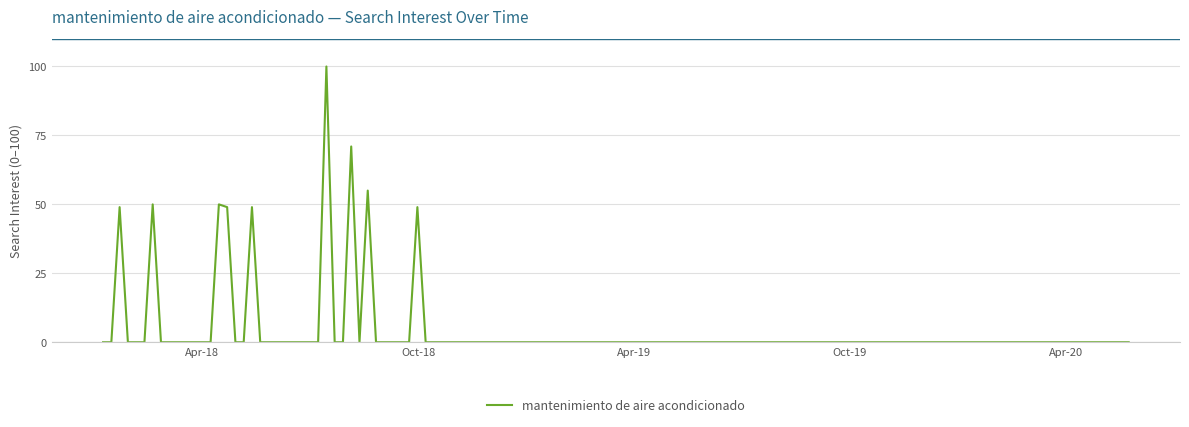

What is the difference between the maximum and minimum values?

100